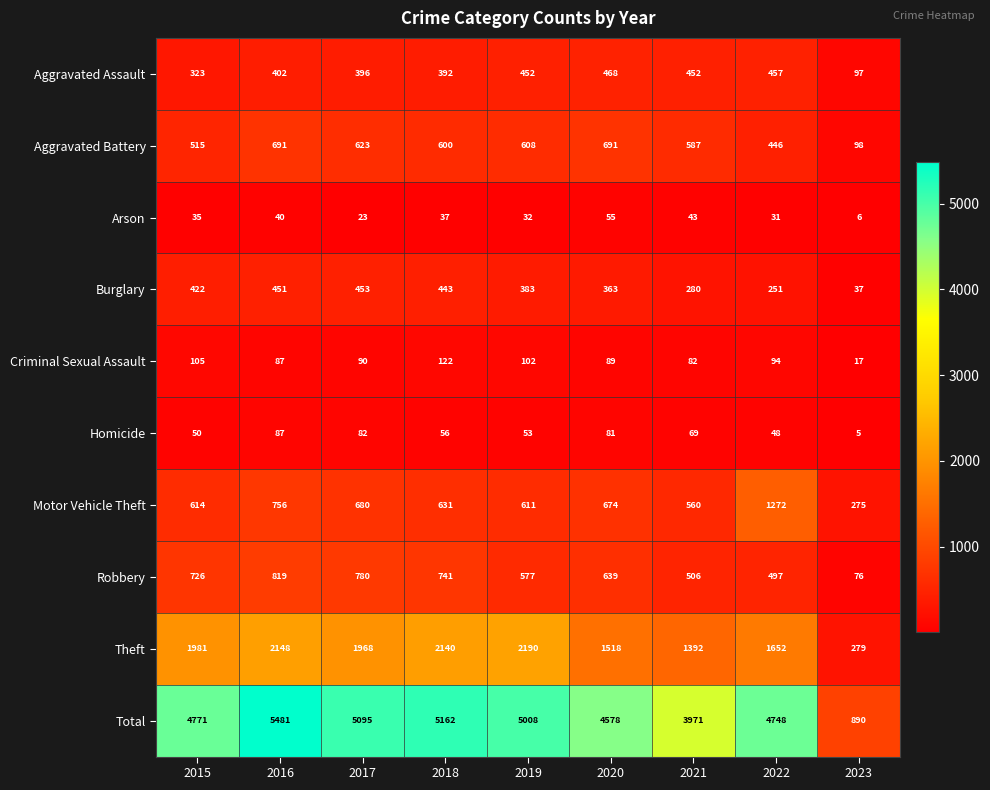

Rank the series by their maximum value, from highest to lowest.

Total, Theft, Motor Vehicle Theft, Robbery, Aggravated Battery, Aggravated Assault, Burglary, Criminal Sexual Assault, Homicide, Arson